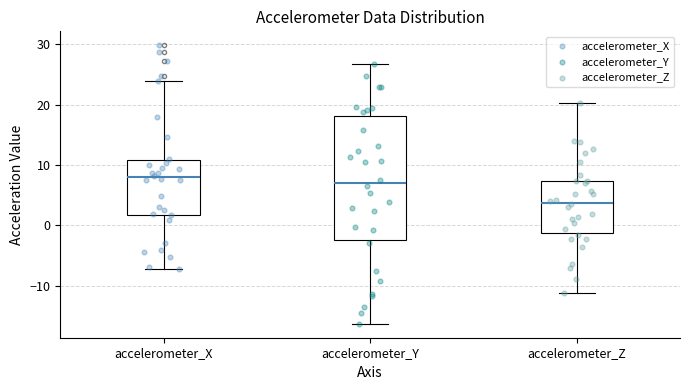

Where does the upper whisker of the box for accelerometer_Y end on the y-axis? The values are not printed on the chart, so give them approximately, as read against the axis.

27